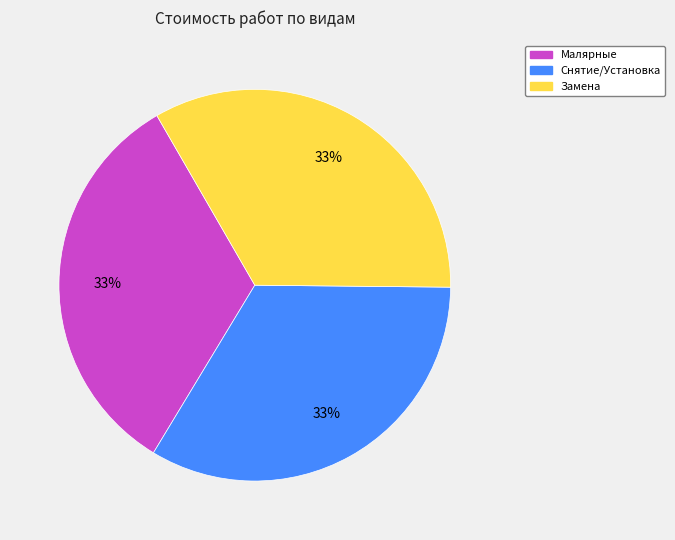

To the nearest percent, what is the average slice percentage?

33%